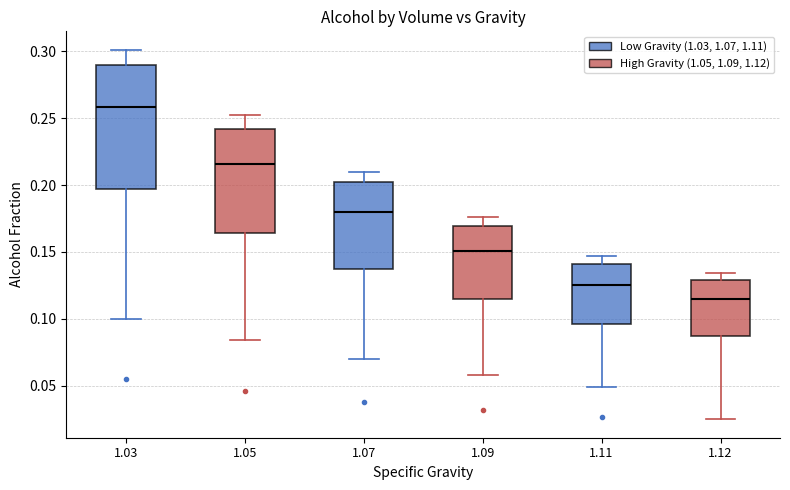

Reading left to right, read every box against the y-axis: the position of its median line, the range the box covers, and the ends of its whiskers. The values are not printed on the chart, so give them approximately, as read against the axis.

1.03: median 0.260, box 0.195 to 0.290, whiskers 0.100 to 0.300
1.05: median 0.215, box 0.165 to 0.240, whiskers 0.085 to 0.250
1.07: median 0.180, box 0.140 to 0.200, whiskers 0.070 to 0.210
1.09: median 0.150, box 0.115 to 0.170, whiskers 0.060 to 0.175
1.11: median 0.125, box 0.095 to 0.140, whiskers 0.050 to 0.145
1.12: median 0.115, box 0.085 to 0.130, whiskers 0.025 to 0.135